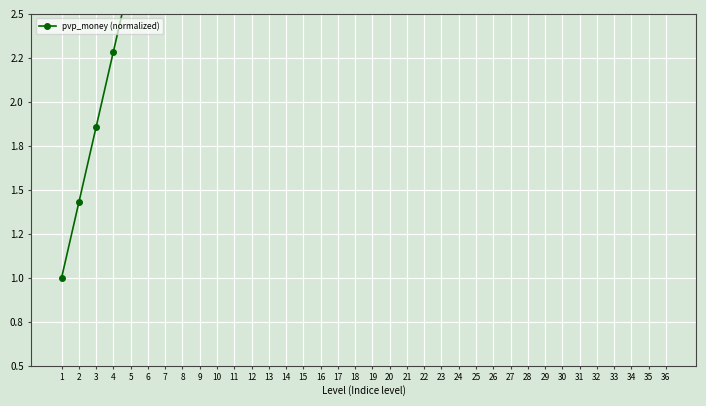

Reading left to right, list all the values displayed in this chart.

1.0	1.4	1.9	2.3	2.7	3.1	3.6	4.0	4.4	4.9	5.3	5.7	6.1	6.6	7.0	7.4	7.9	8.3	8.7	9.1	9.6	10.0	10.4	10.9	11.3	11.7	12.1	12.6	13.0	13.4	13.9	14.3	14.7	15.1	15.6	16.0